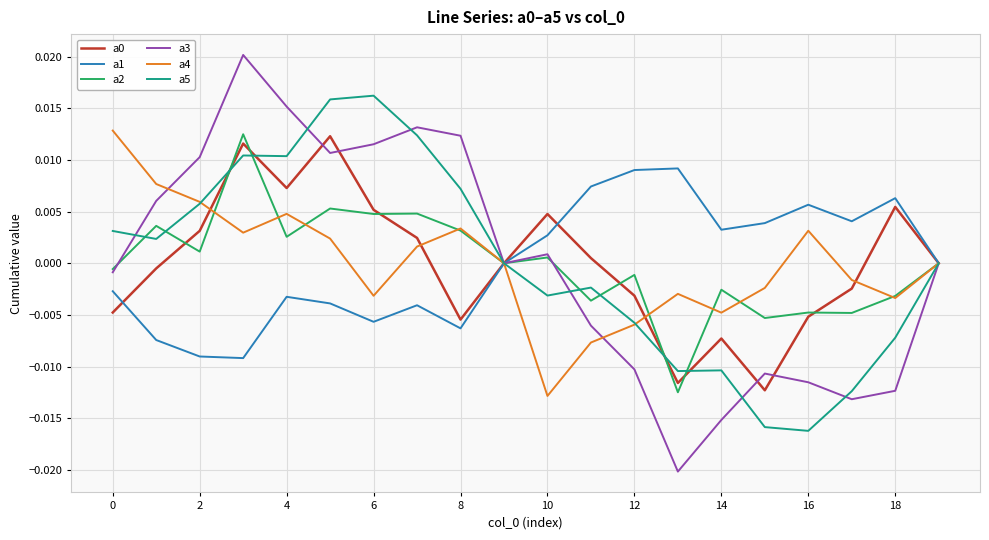

Does the chart display data point markers on the line(s)?

No